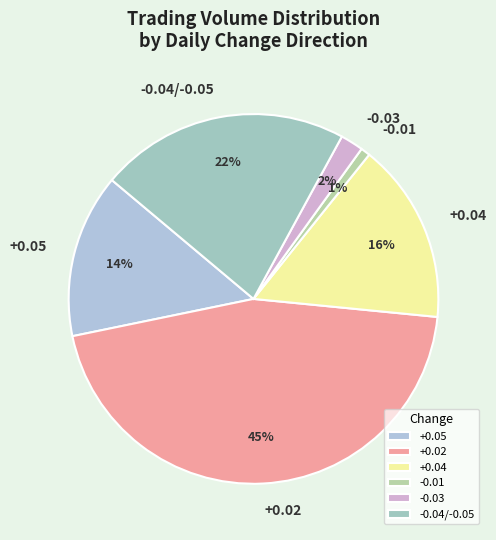

Is the sum of +0.04 and -0.03 greater than half?

No